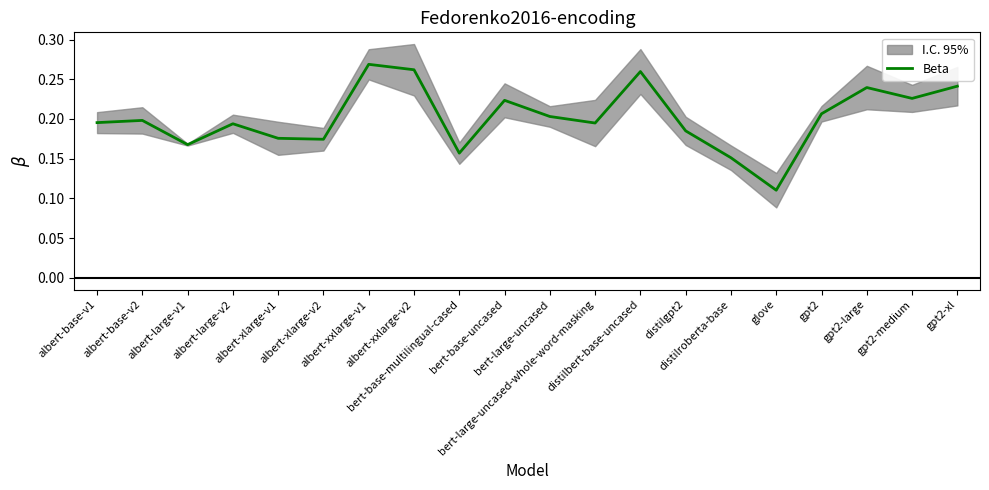

How many interior local valleys (lower than both neighbors) does the data have?

6